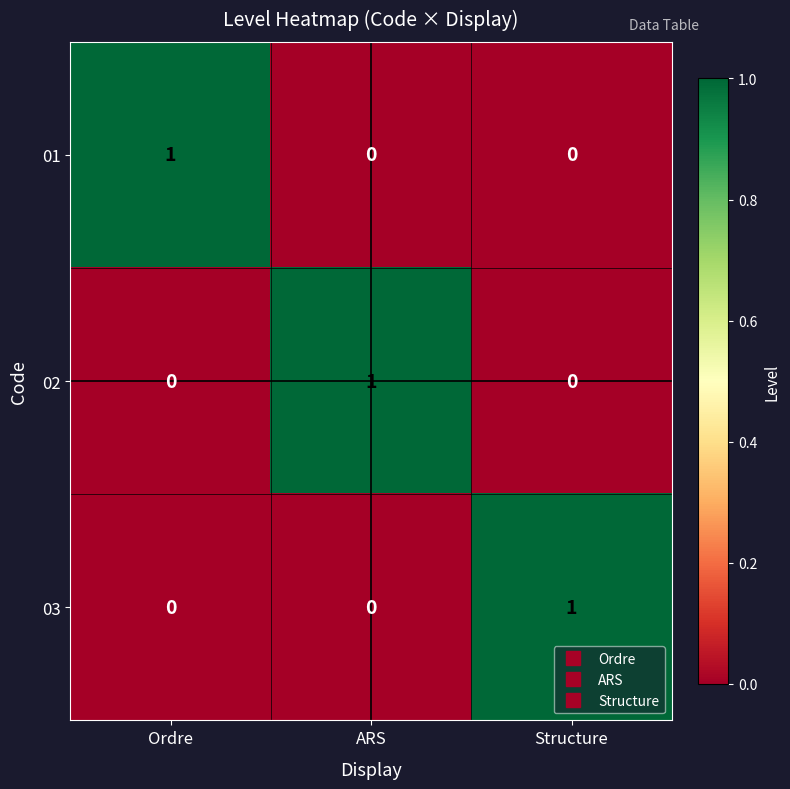

Reading left to right, extract all data points from this chart.

01: 1	0	0
02: 0	1	0
03: 0	0	1